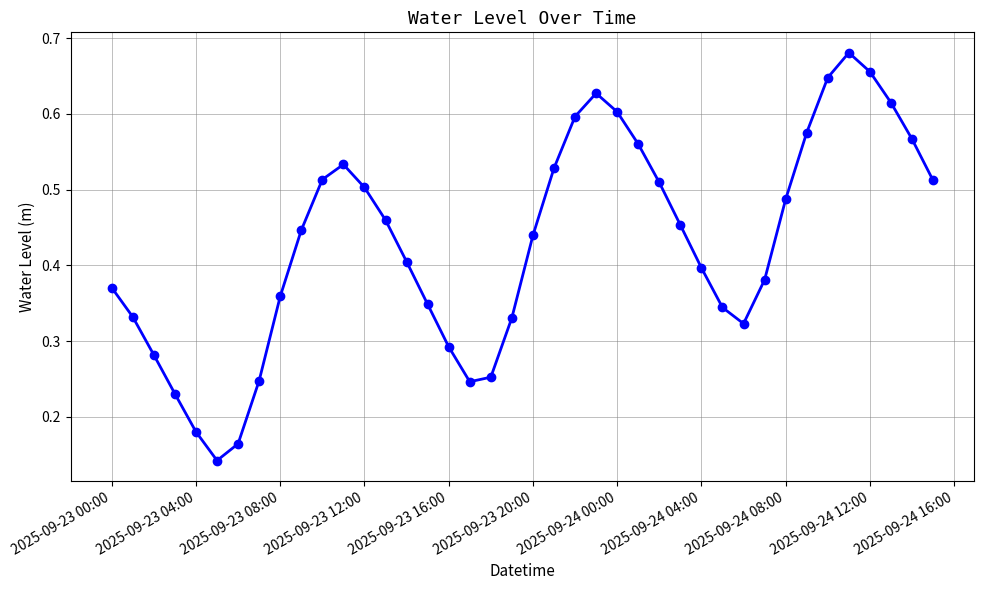

True or false: there are more than 2 points higher than both neighbors.

True